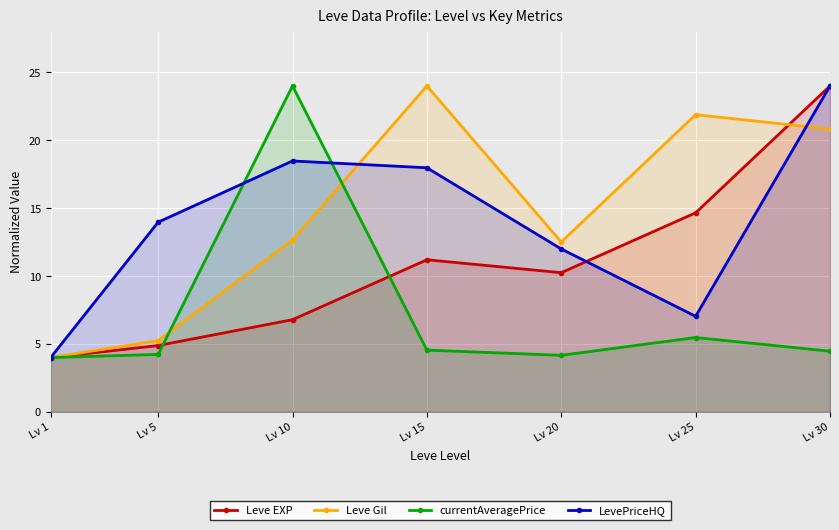

At which category is the sum across all series the highest?

Lv 30